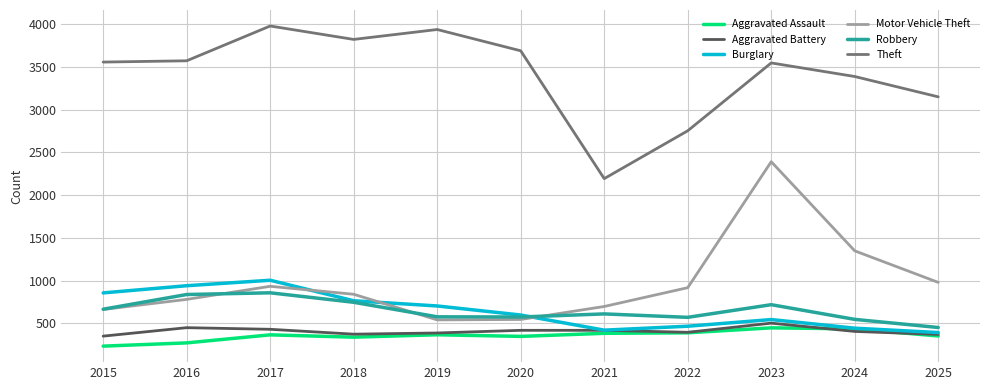

Which category has the highest value across all series?

2017